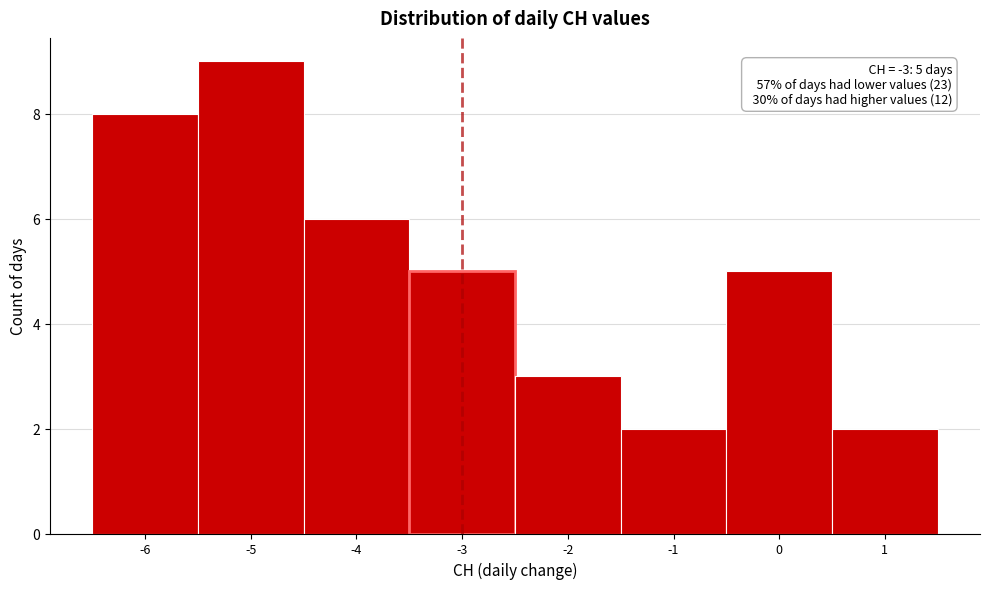

Which range on the x-axis has the tallest bar?

-5.5 to -4.5